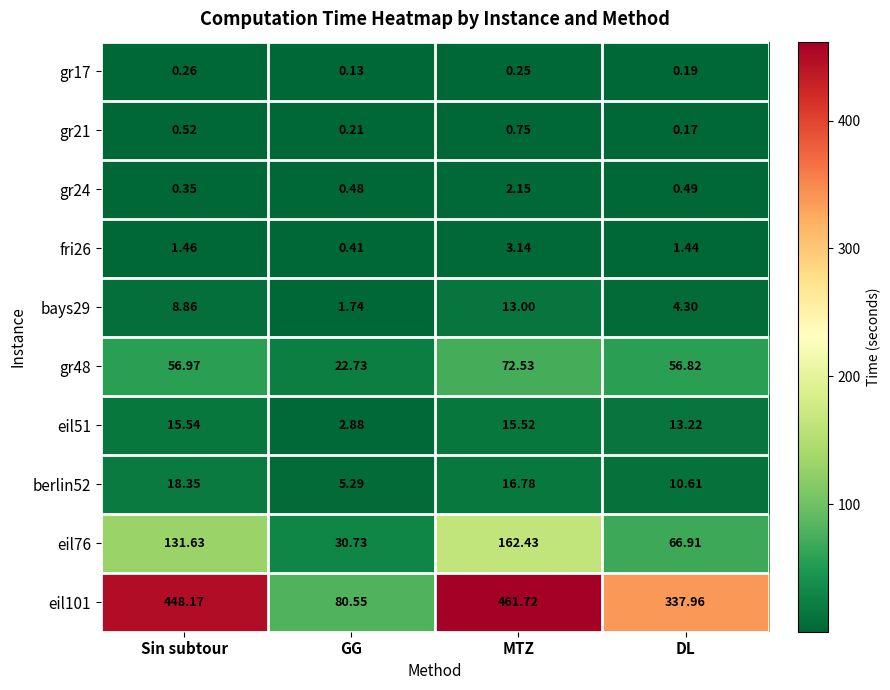

How many data points does each series have?

4